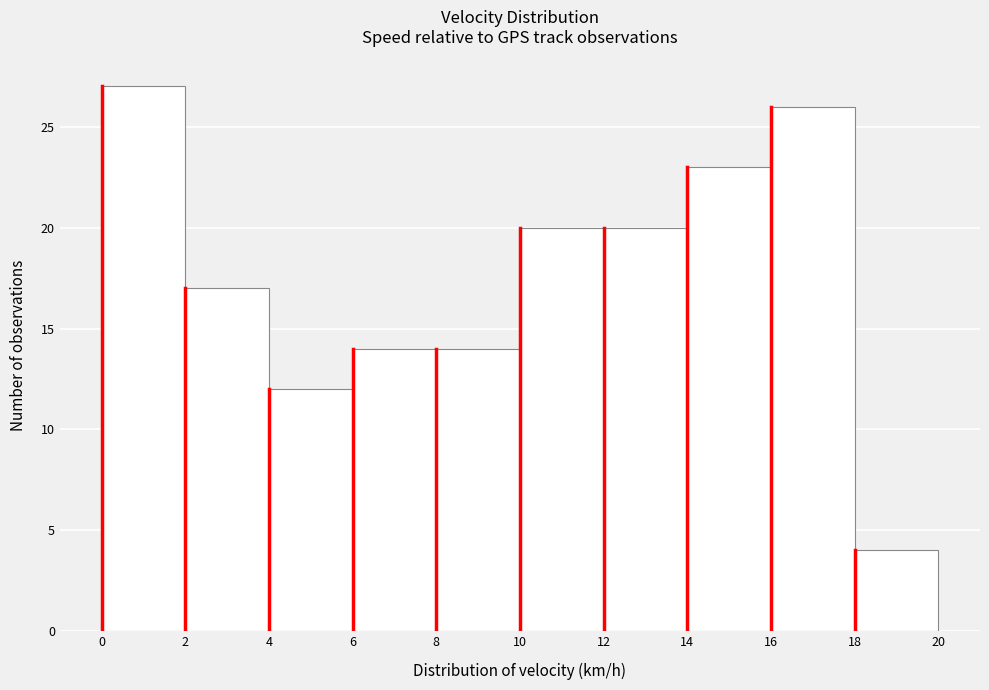

What is the height of the bar covering 16 to 18 on the x-axis? The values are not printed on the chart, so give them approximately, as read against the axis.

26